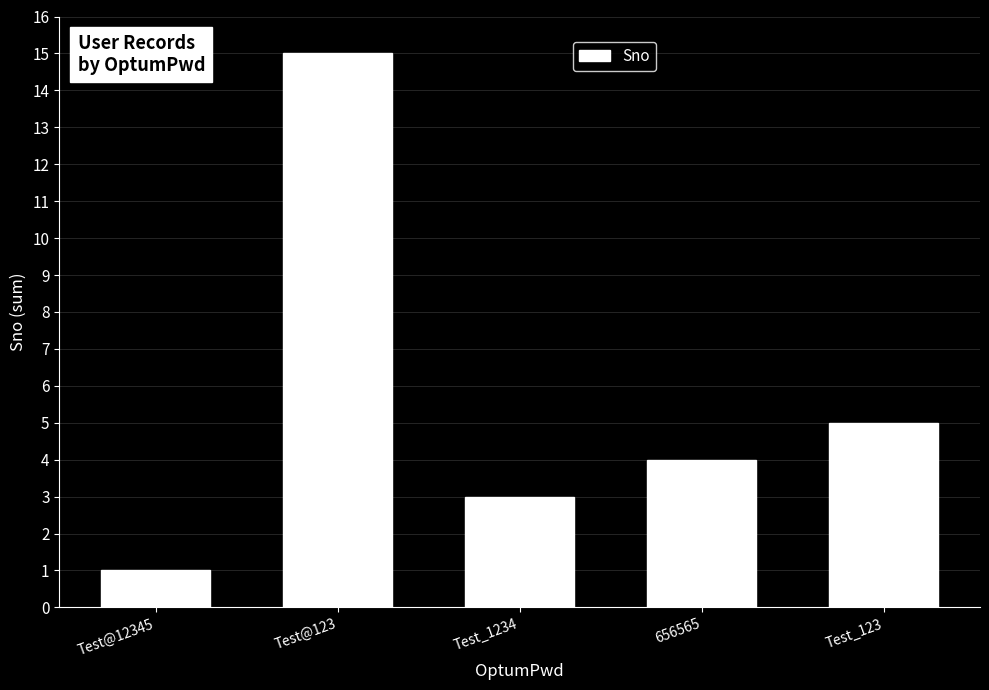

The chart shows a value of 5 at Test_123. True or false?

True